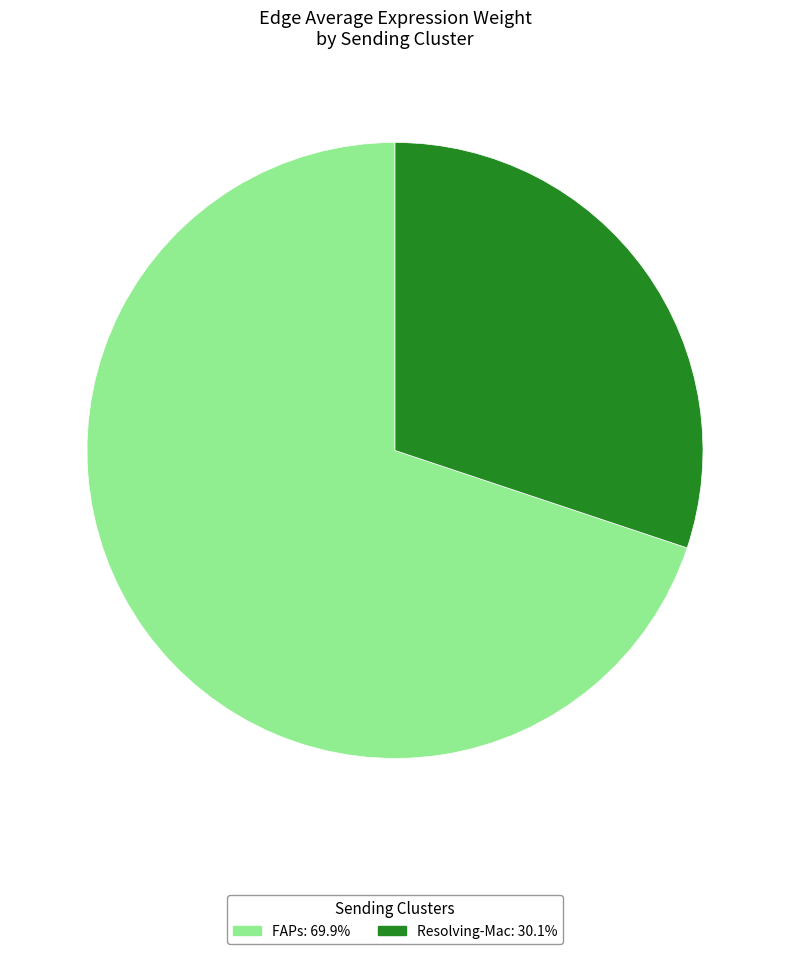

Approximately how many times larger is the value at Resolving-Mac compared to FAPs?

0.4